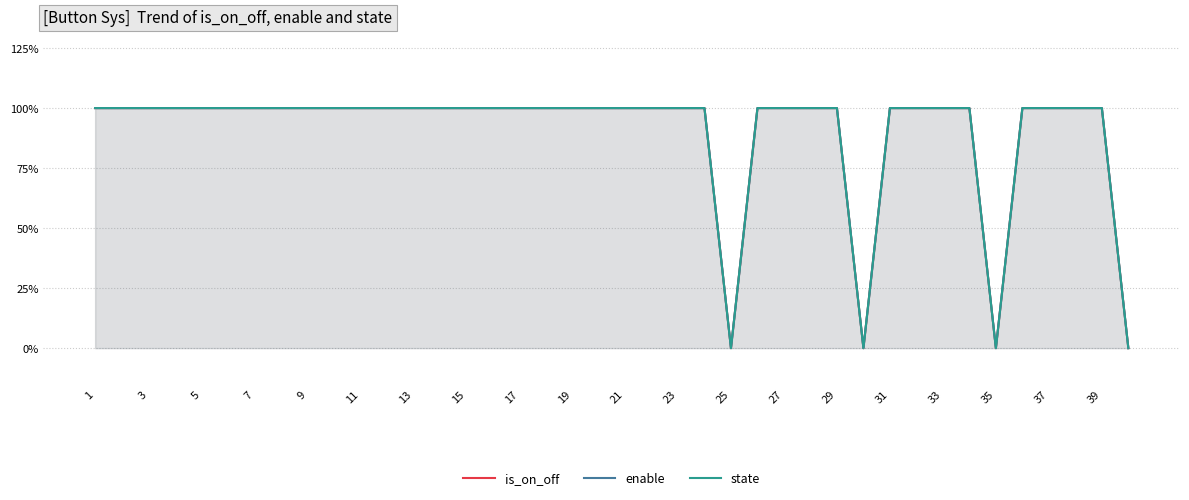

Read the enable value at 7.

1